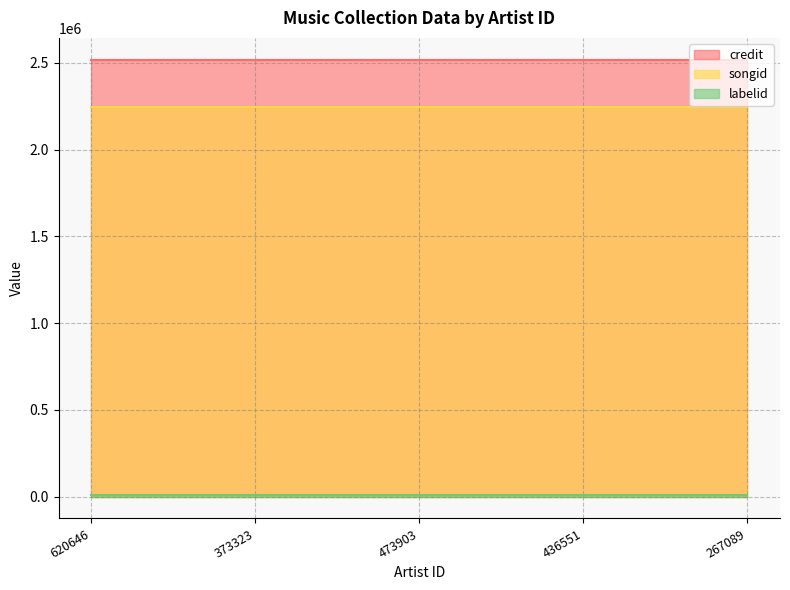

Reading left to right, what are all the values shown in this chart?

credit: 2517918	2517918	2517918	2517918	2517918
songid: 2242986	2242986	2242986	2242986	2242986
labelid: 9227	9227	9227	9227	9227